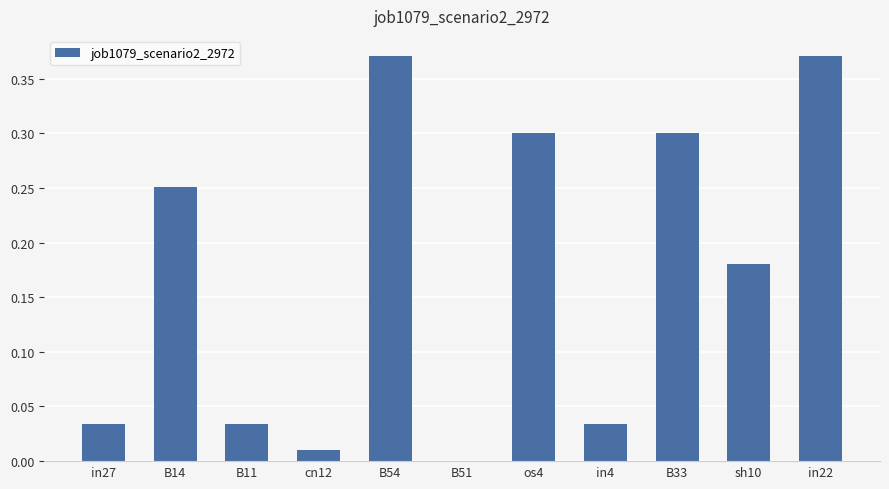

How many categories are shown in the chart?

11